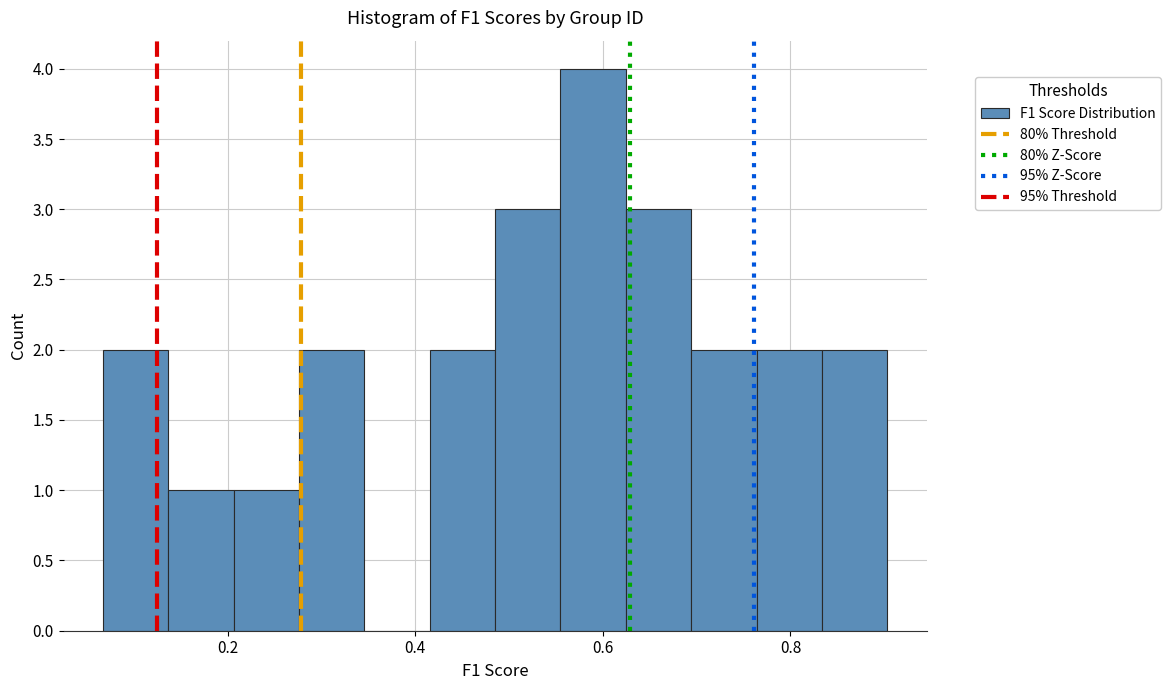

Around what value on the x-axis is the tallest bar? Give the approximate position of its centre, as read against the axis.

0.58